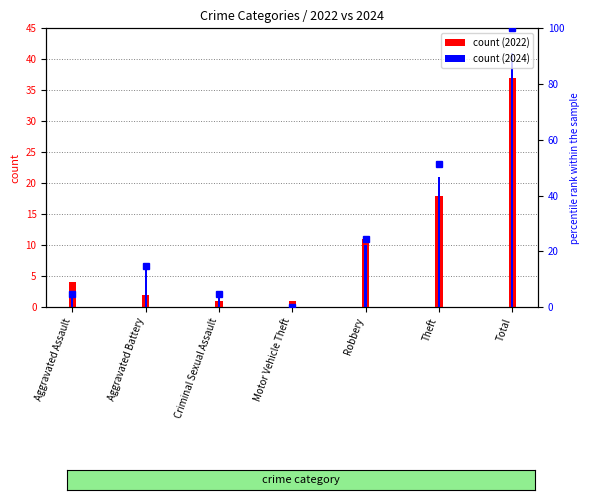

How many values in the 2022 series are below 4?

3